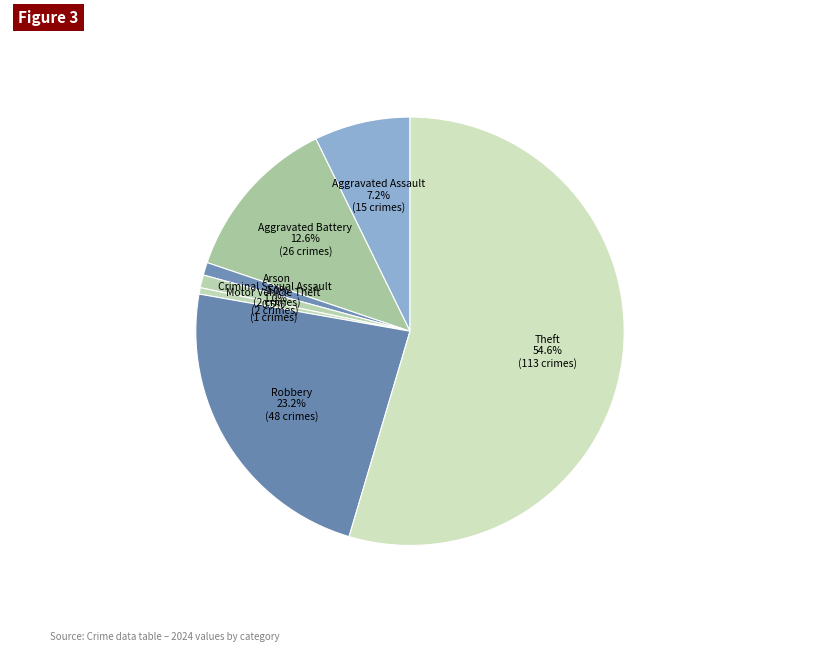

To the nearest percent, what is the difference between the largest and smallest slice percentages?

54%